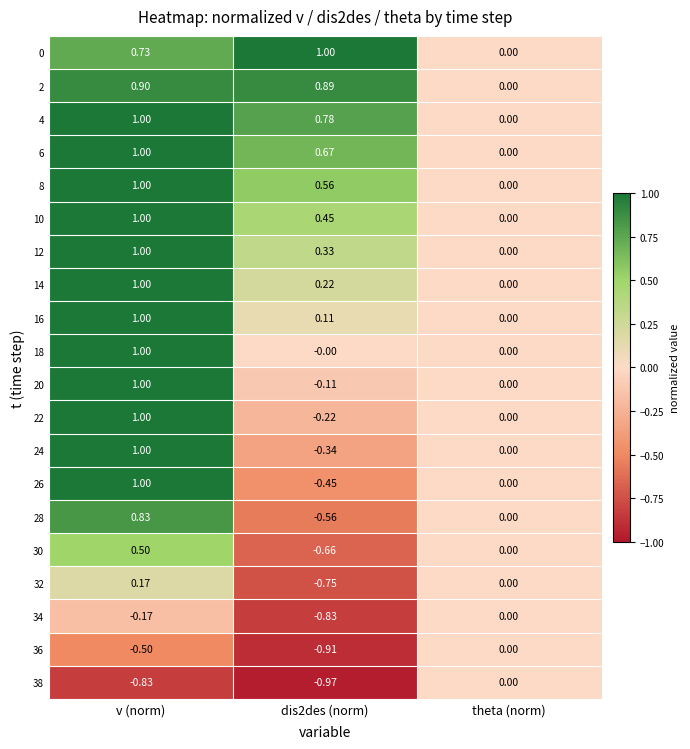

At which category is the sum across all series the highest?

v (norm)